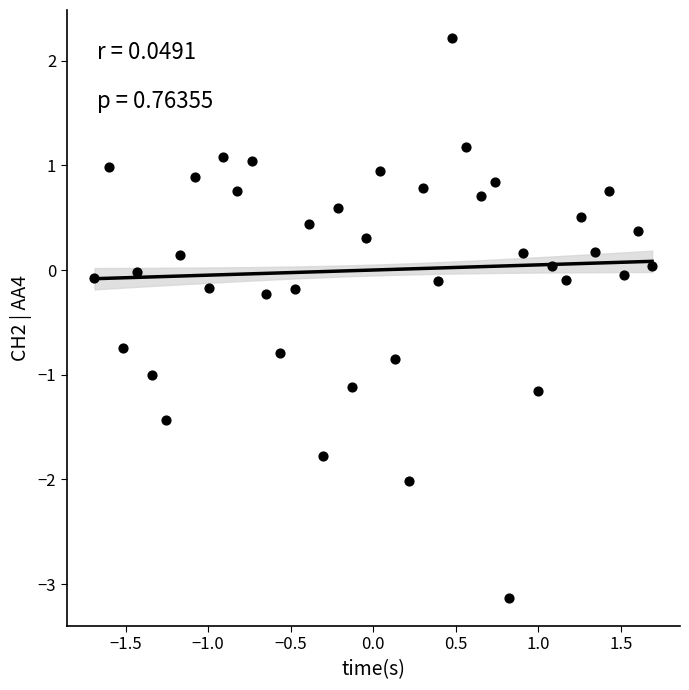

What is the range of X values (max minus min)?

3.4